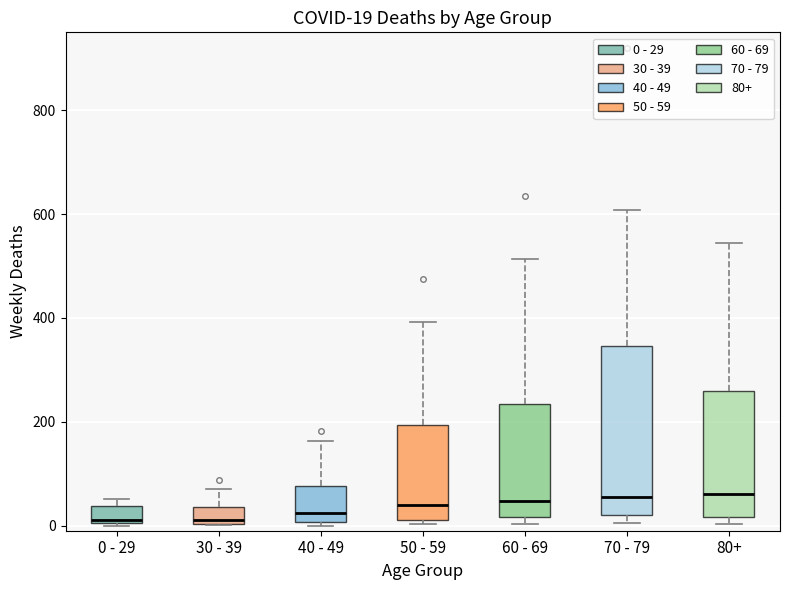

Which box is the tallest, from its lower edge to its upper edge?

70 - 79